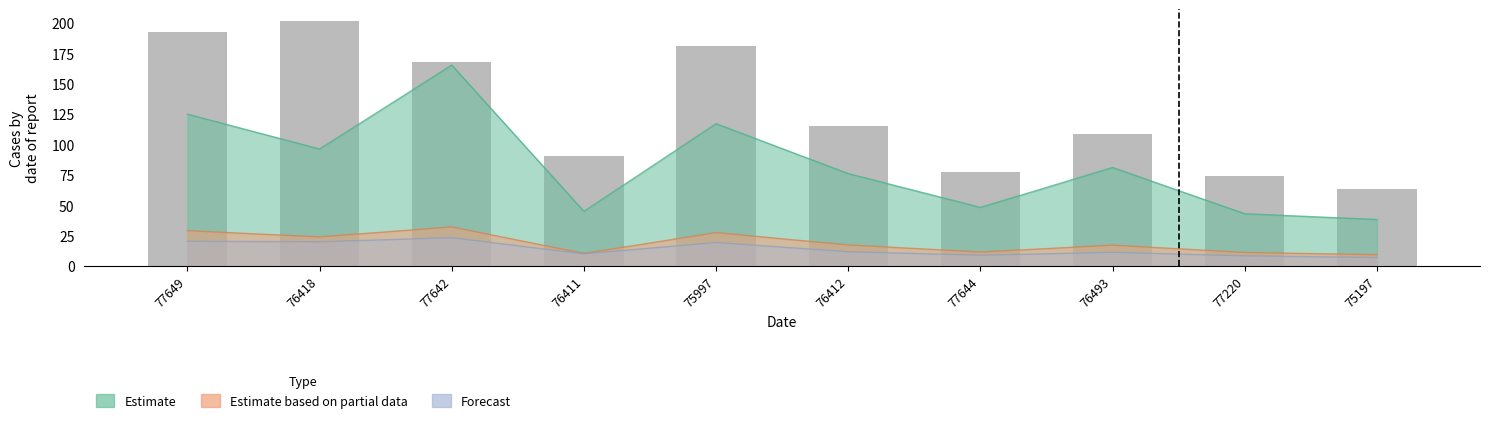

At which category does the chart reach its minimum across all series?

75197